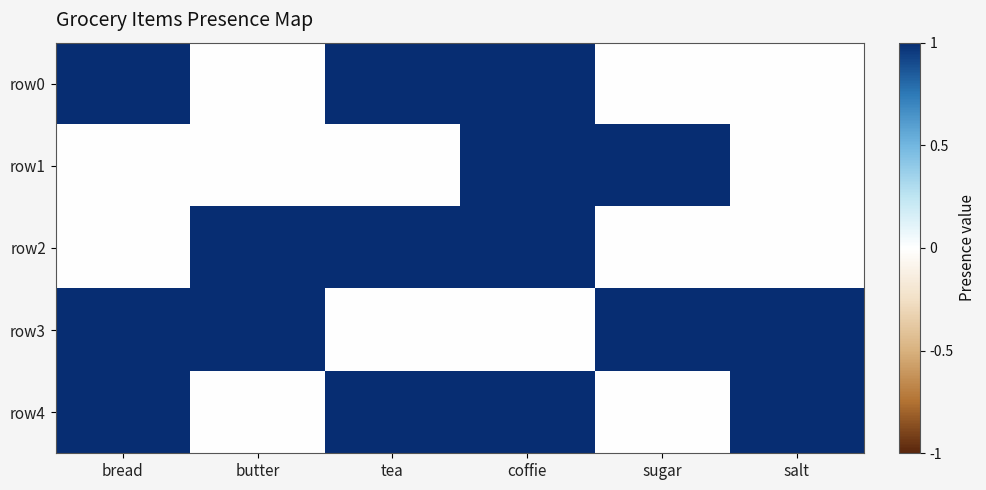

Between bread and sugar, which series saw the biggest shift?

row0